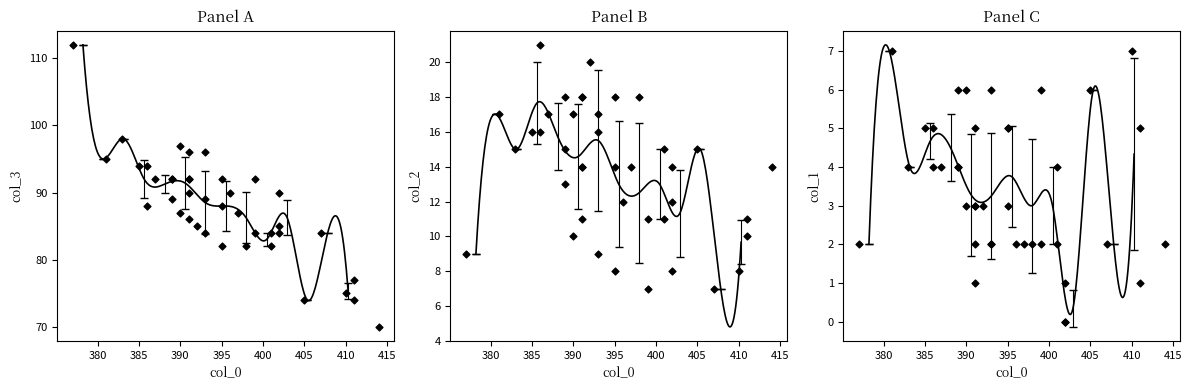

Is the value of col_2 at 27 greater than the value of col_1 at 32?

Yes